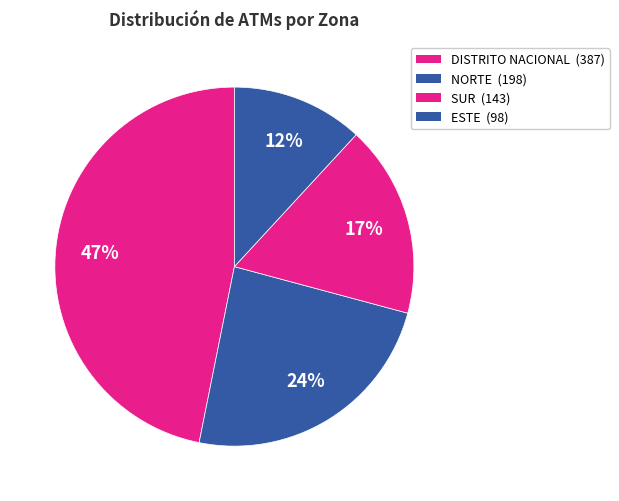

Which slice is the smallest?

ESTE